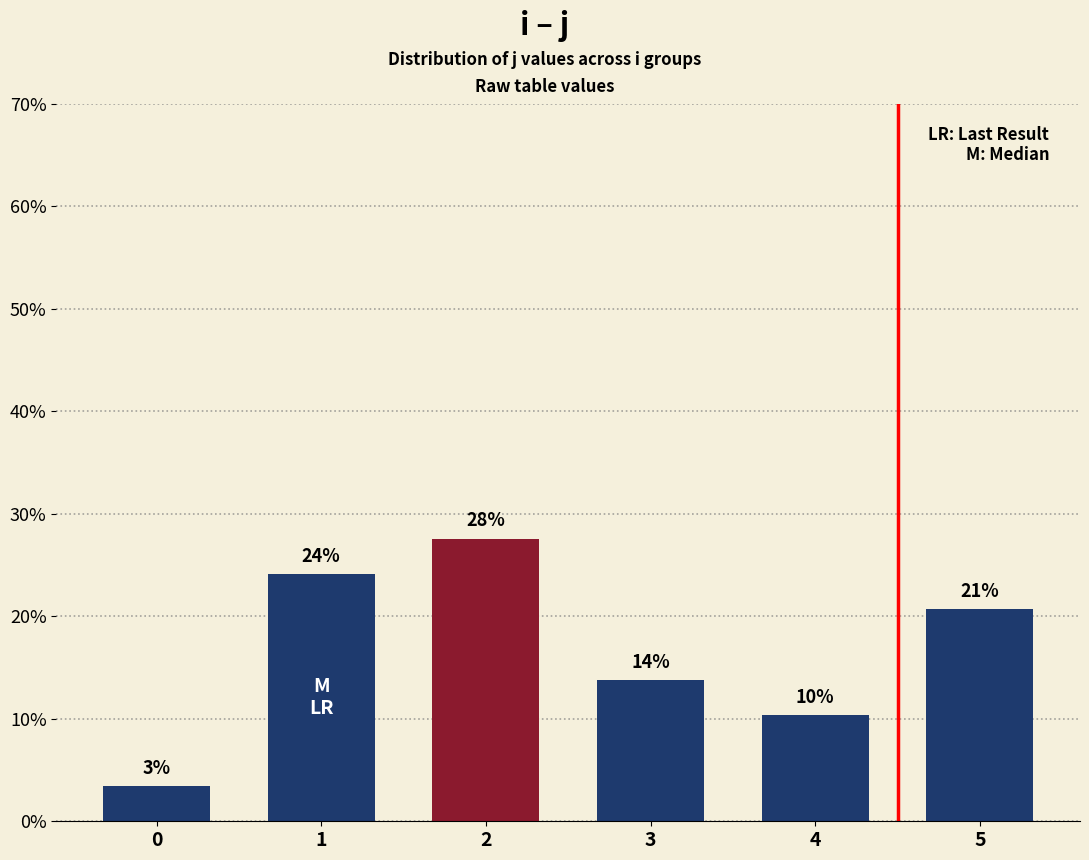

At which label is the value closest to 15?

3